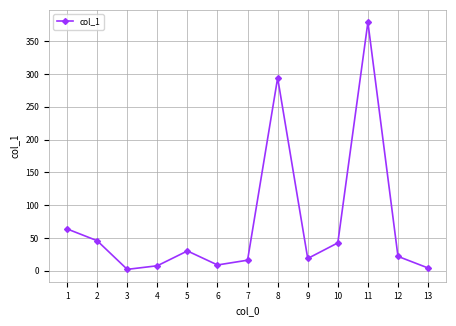

Is it true that the value at 8 is 445.2?

False